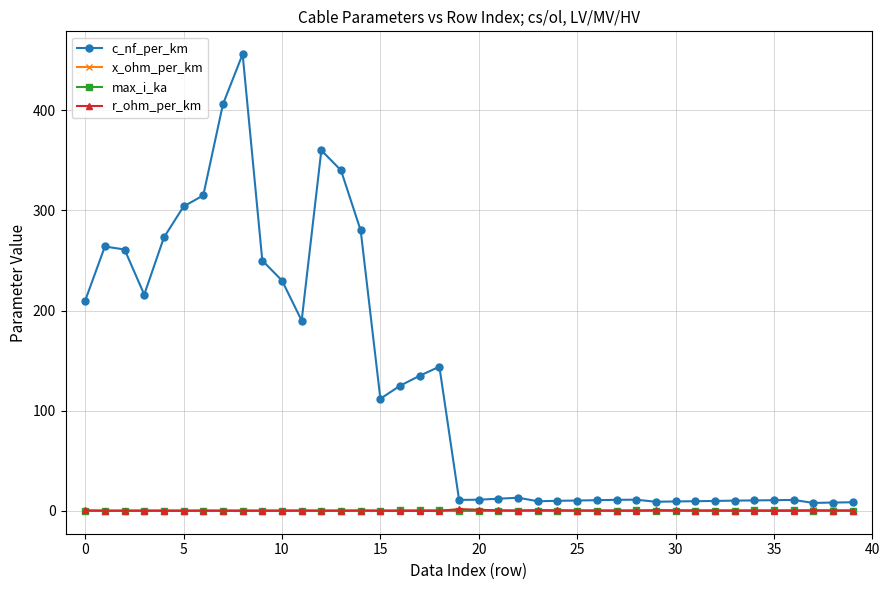

What is the maximum value for c_nf_per_km?

456.0